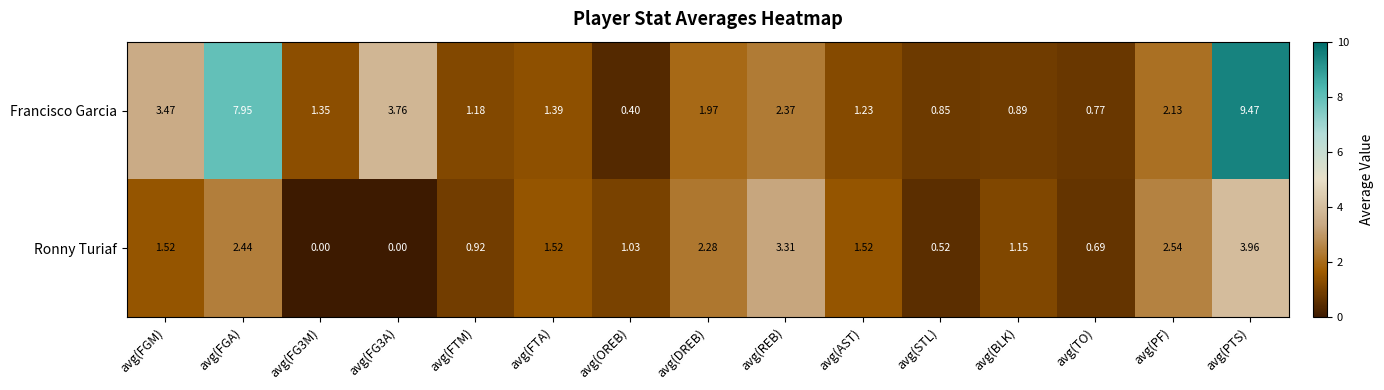

At which category does the chart reach its peak across all series?

avg(PTS)